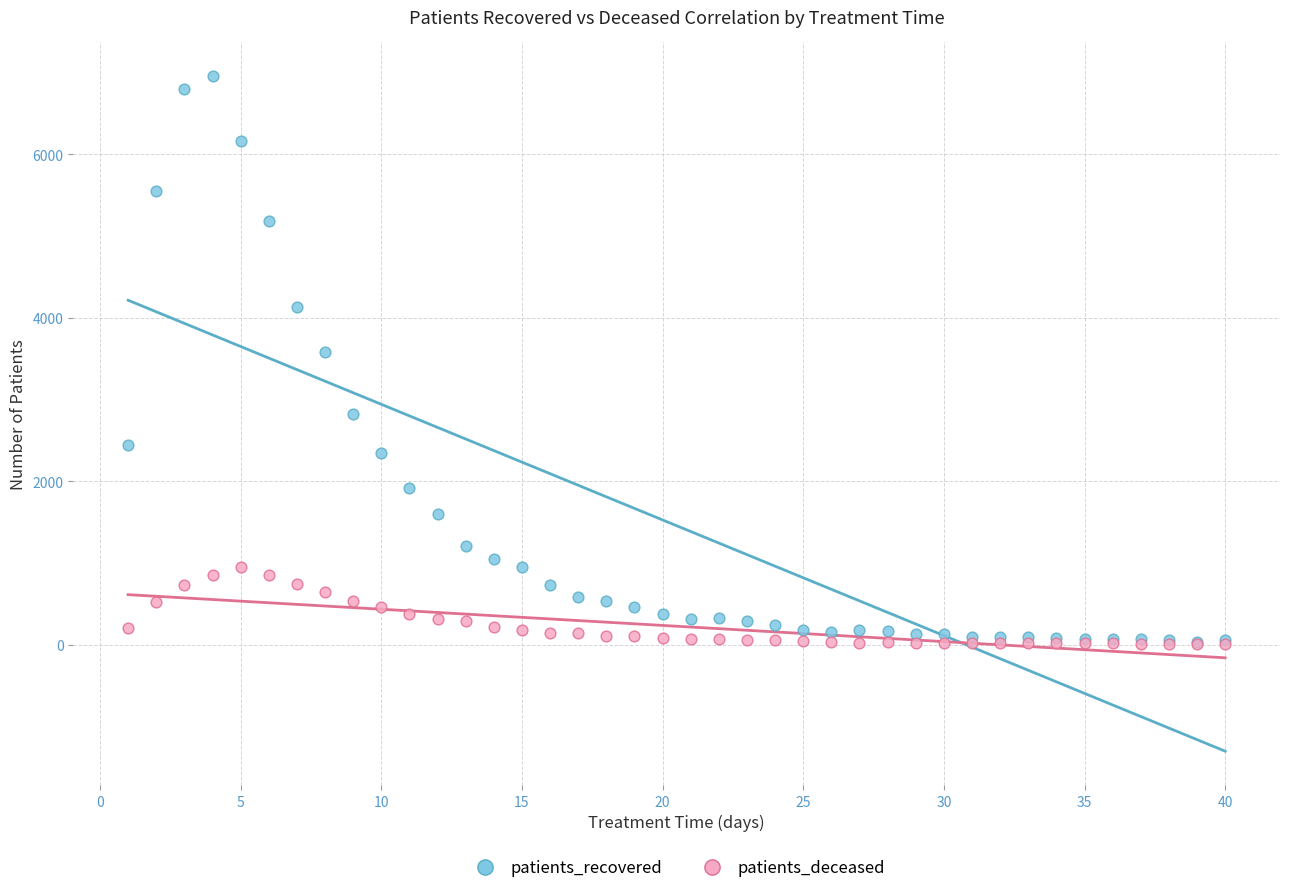

Across all series, what Y value is closest to 3481?

3586